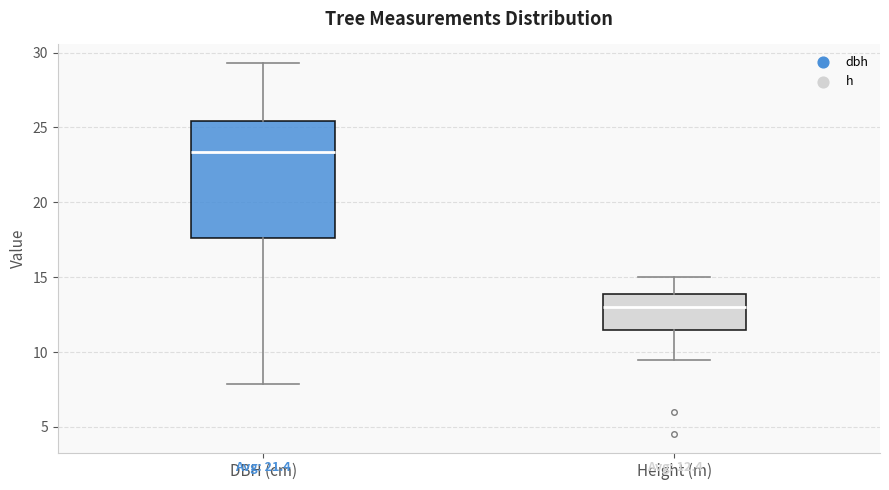

Which box's median line is the highest?

DBH (cm)